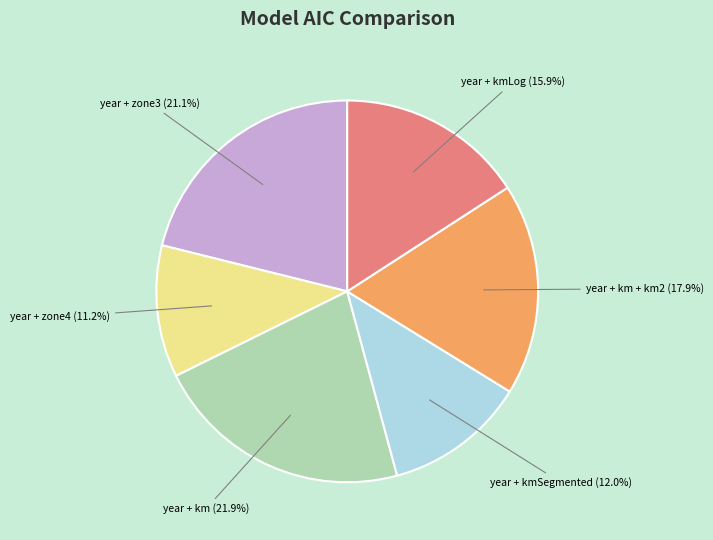

Is the sum of year + zone3 and year + kmLog greater than half?

No